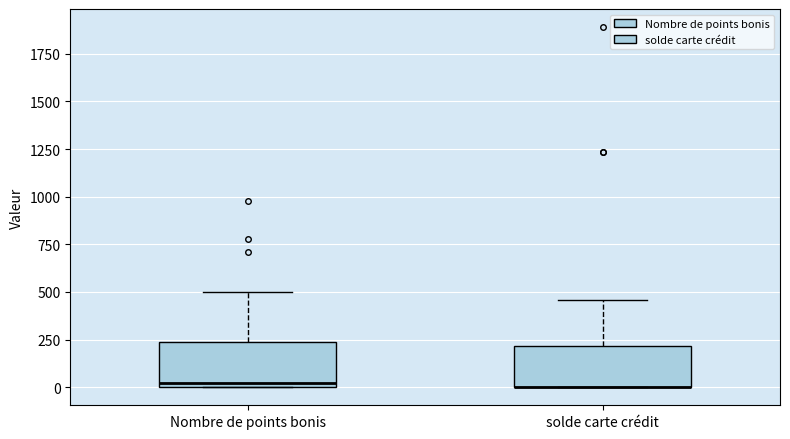

Where is the lower edge of the box for Nombre de points bonis on the y-axis? The values are not printed on the chart, so give them approximately, as read against the axis.

0